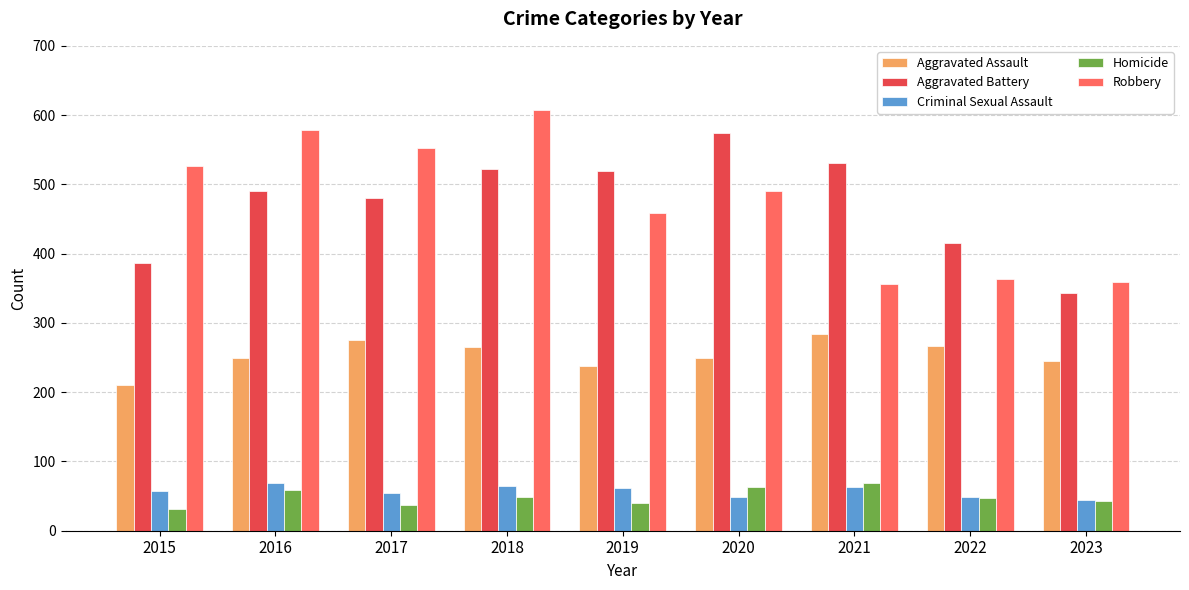

What is the value of the Robbery bar at the 5th from the left?

458